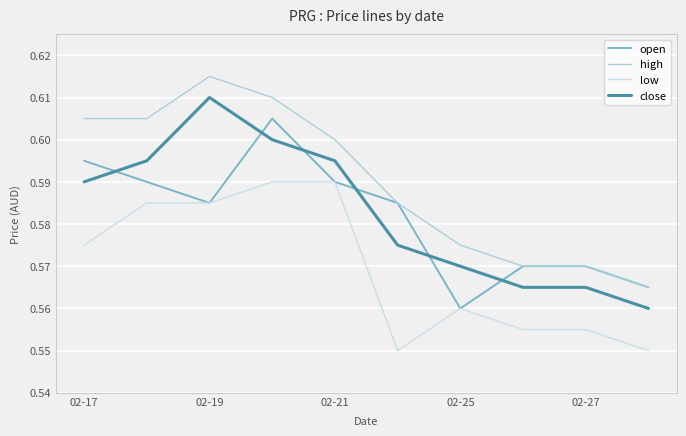

Count the high values in the range 0 to 1.

10